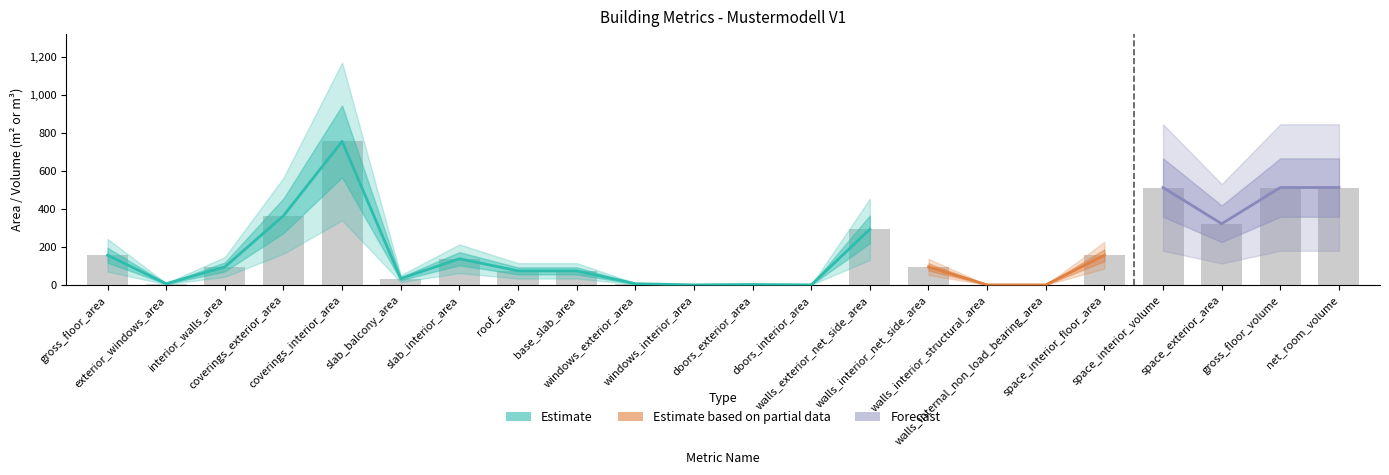

The value at walls_interior_net_side_area is 94.5. True or false?

True